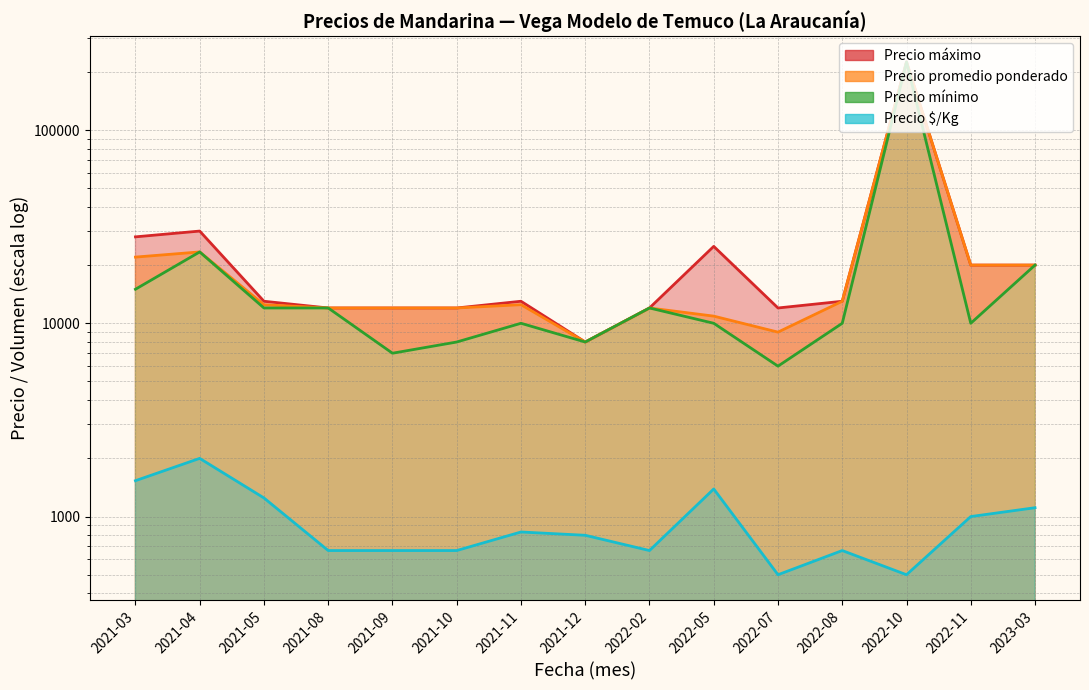

How many data points in Precio promedio ponderado are above 12476?

7